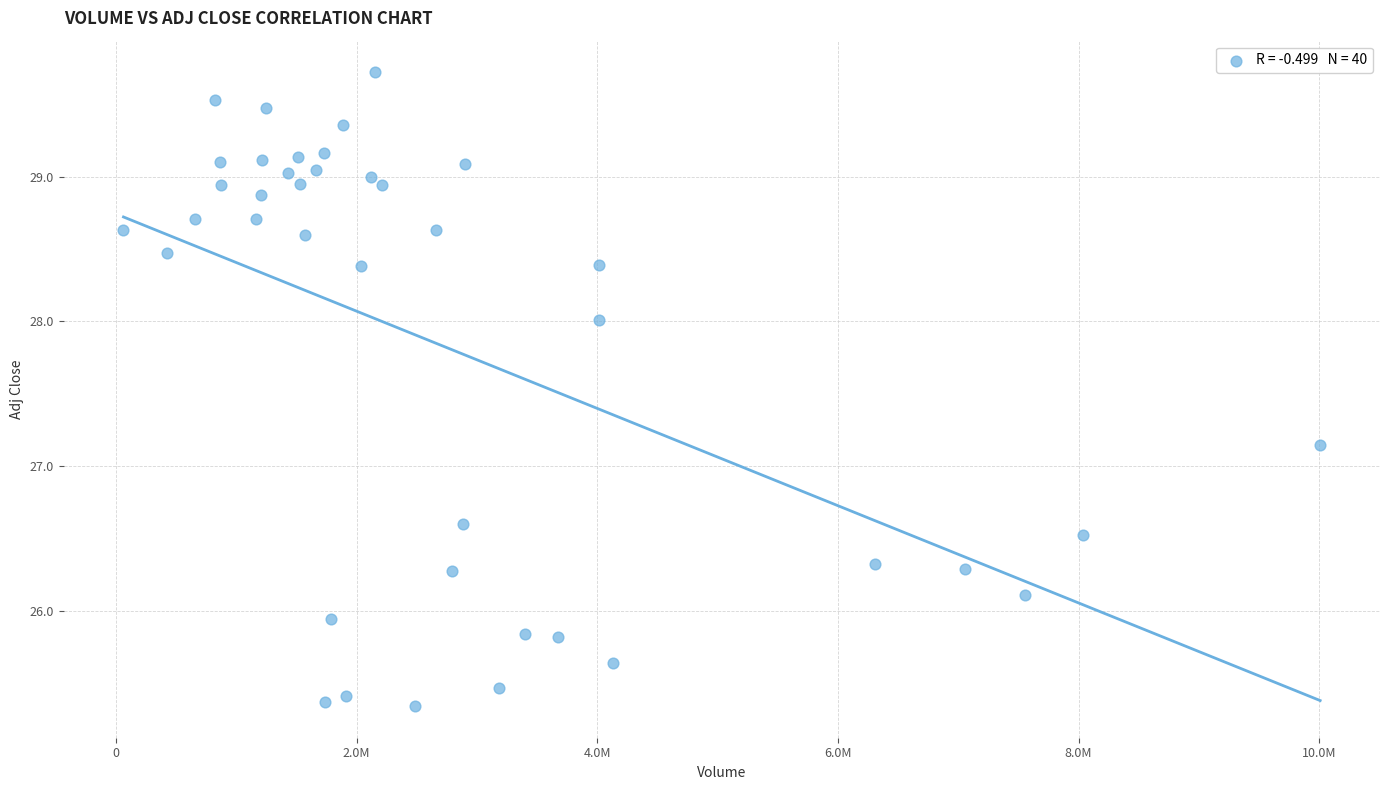

What is the range of X values (max minus min)?

9945200.0